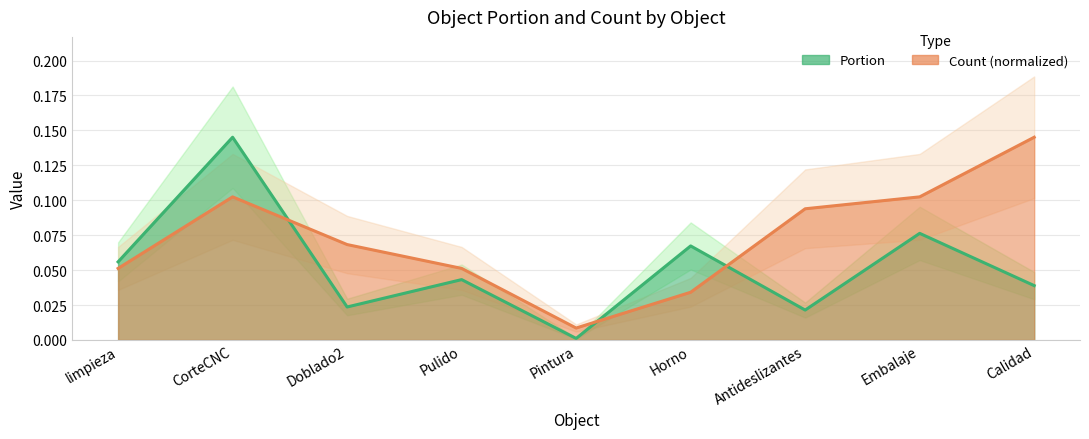

What is the sum of the Count values at Calidad and Horno?

0.2